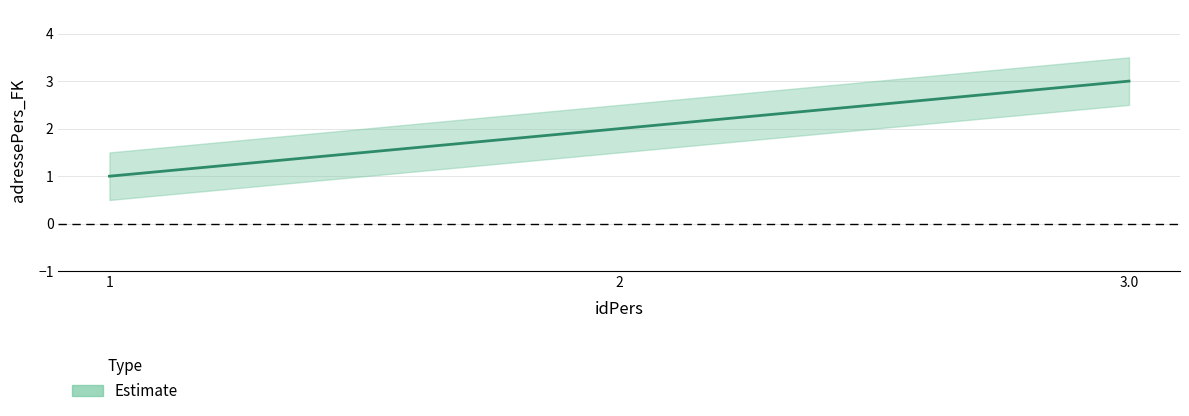

What position from the right is 3.0?

1